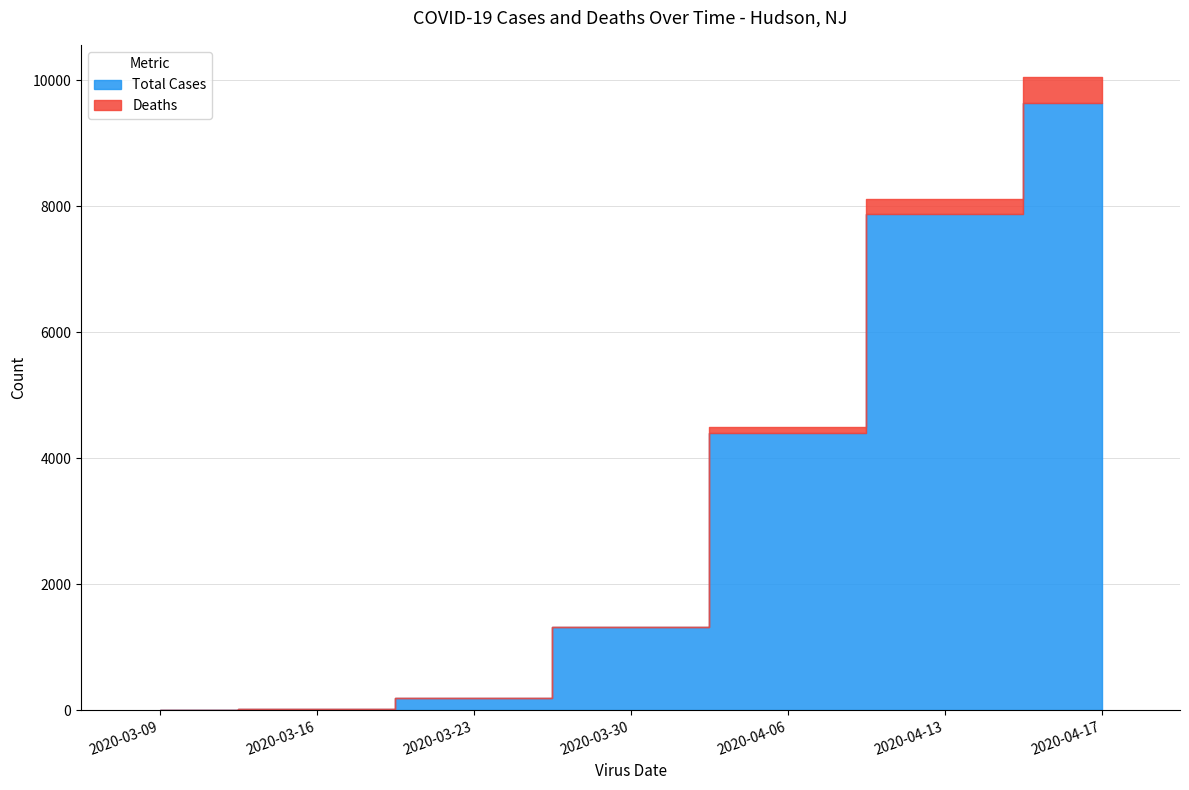

True or false: Deaths and Total Cases cross at least once.

False